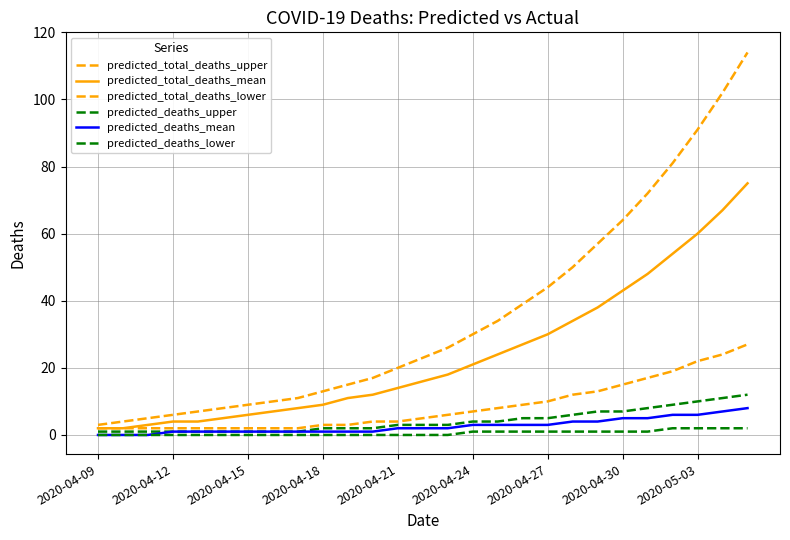

Is this an area chart (filled region under the line)?

No